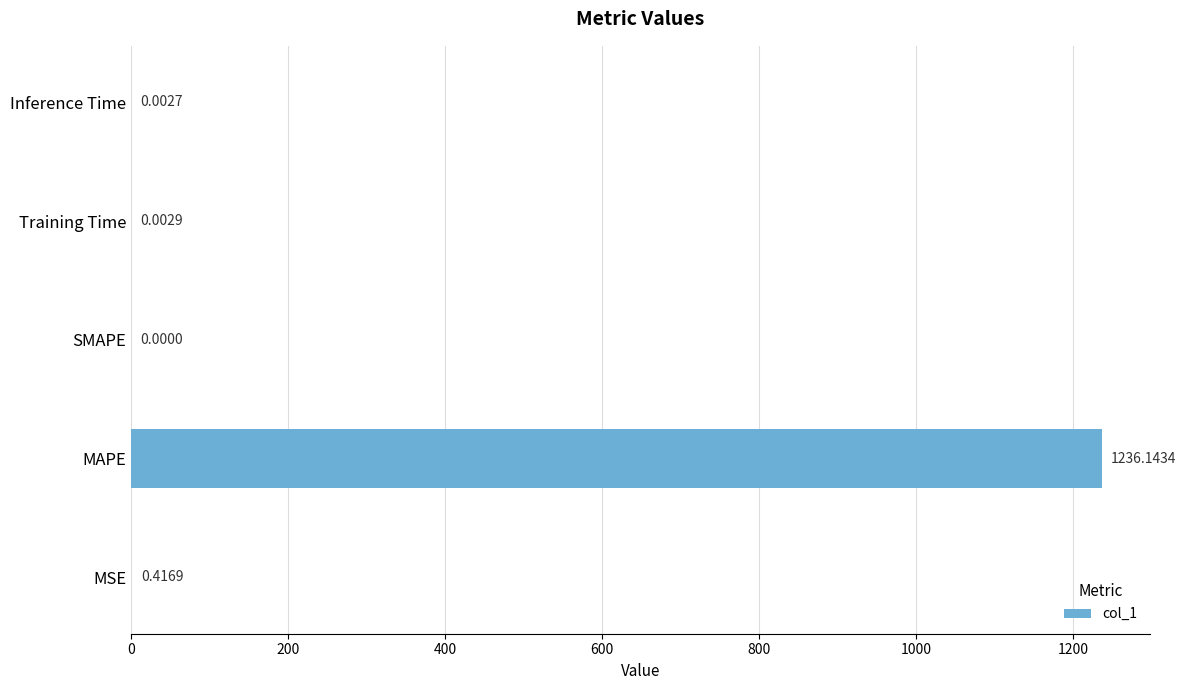

Where is the data nearest to the value 618?

MSE